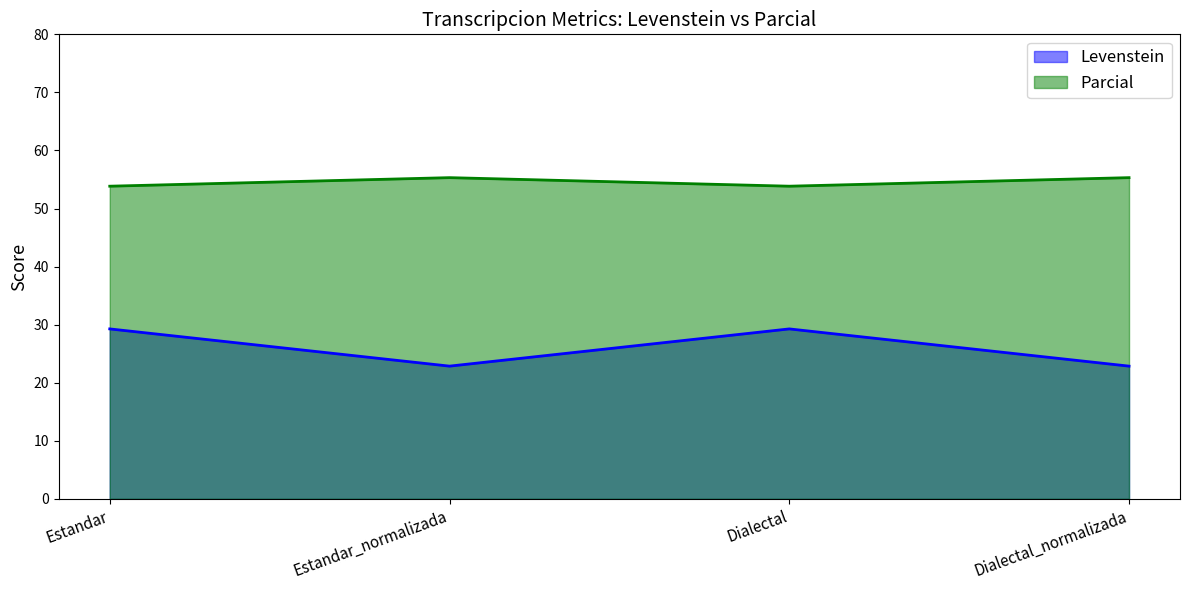

Which series changed the most between Dialectal and Dialectal_normalizada?

Levenstein